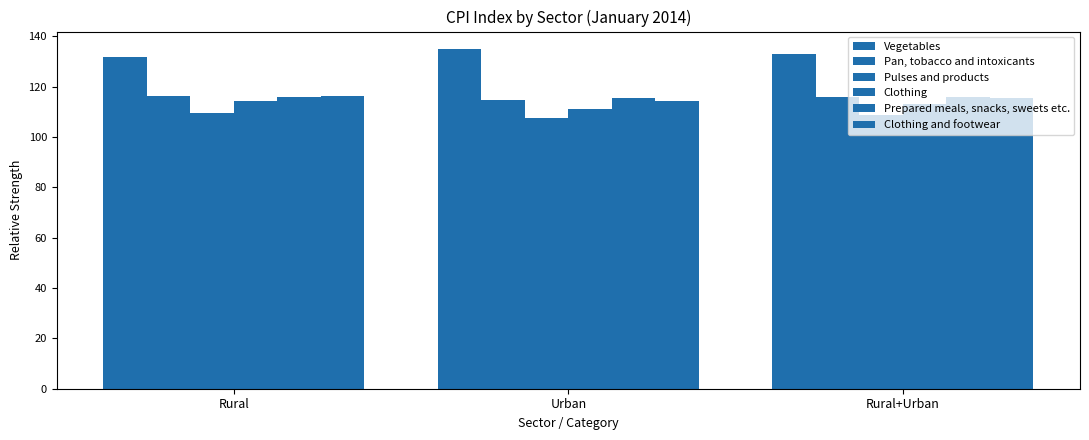

Reading right to left, what are all the values shown in this chart?

Vegetables: Rural+Urban=133.1	Urban=135.2	Rural=131.7
Pan, tobacco and intoxicants: Rural+Urban=115.8	Urban=114.8	Rural=116.5
Pulses and products: Rural+Urban=108.9	Urban=107.5	Rural=109.6
Clothing: Rural+Urban=113.2	Urban=111.3	Rural=114.5
Prepared meals, snacks, sweets etc.: Rural+Urban=115.8	Urban=115.5	Rural=116.0
Clothing and footwear: Rural+Urban=115.4	Urban=114.3	Rural=116.2